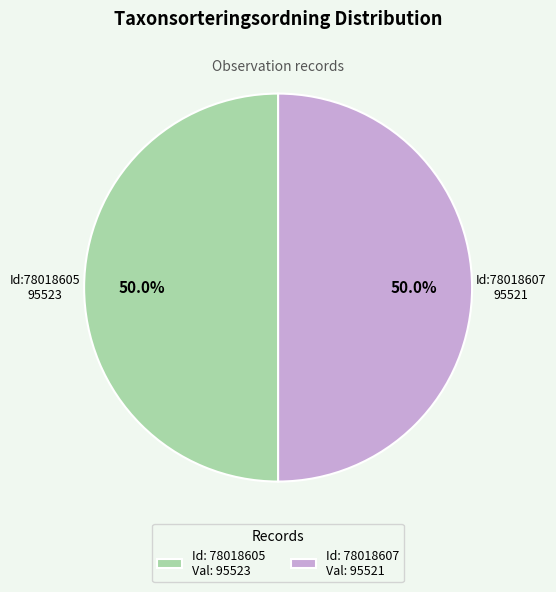

Approximately how many times larger is the value at Id: 78018607 Val: 95521 compared to Id: 78018605 Val: 95523?

1.0